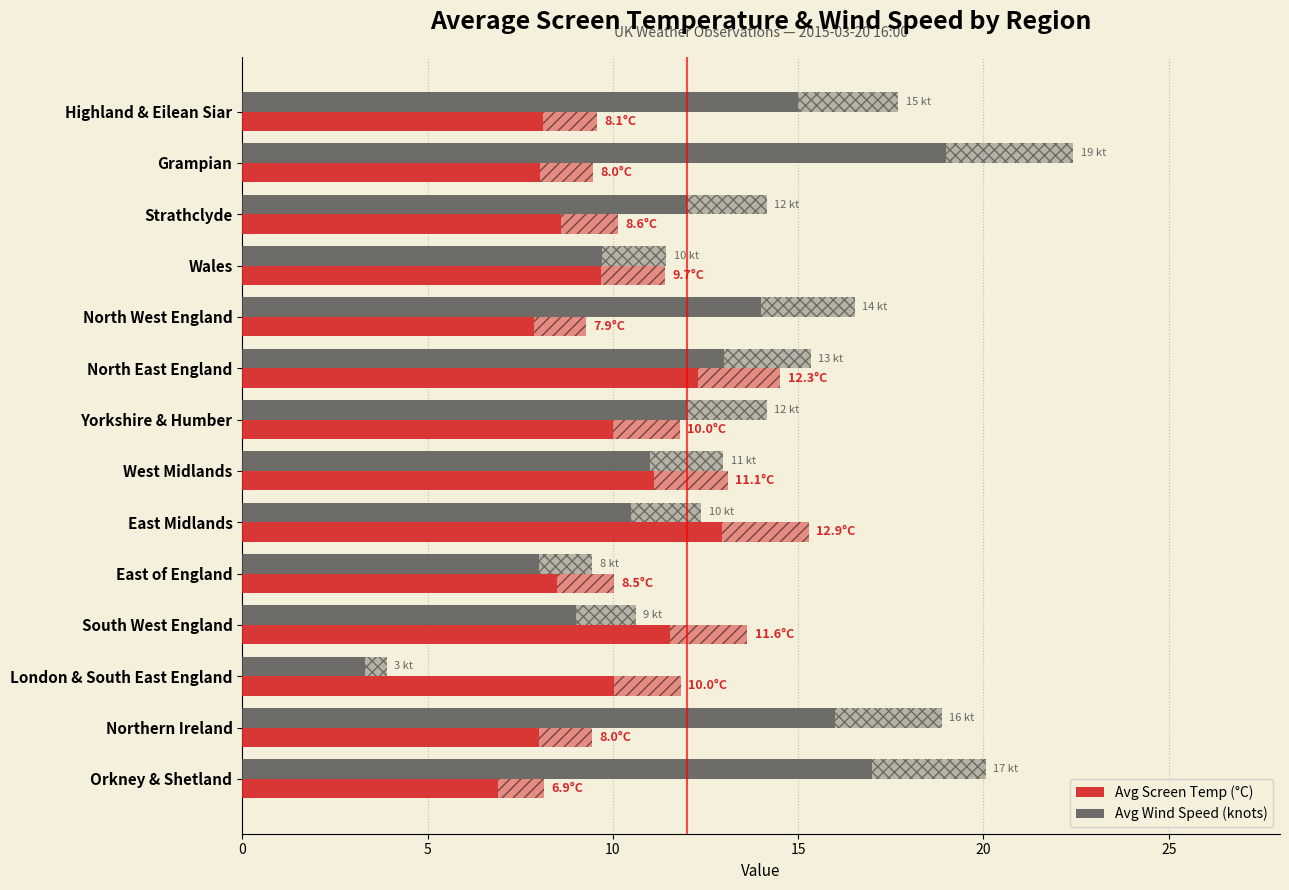

What is the difference between the maximum and second lowest values in the Avg Wind Speed (knots) series?

11.0